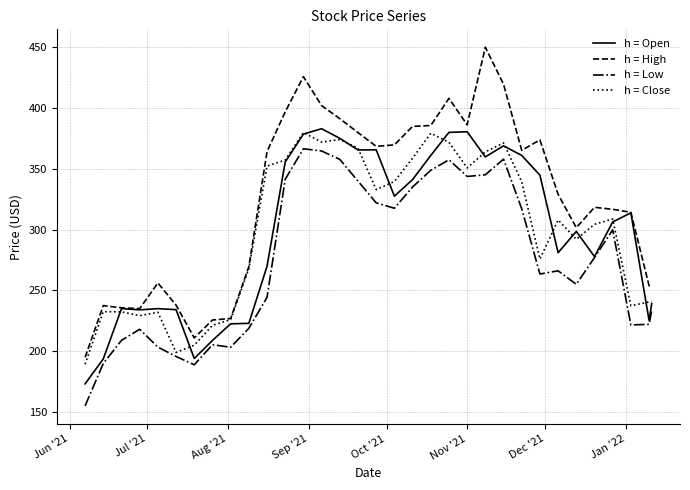

True or false: h = Close and h = Low cross at least once.

False